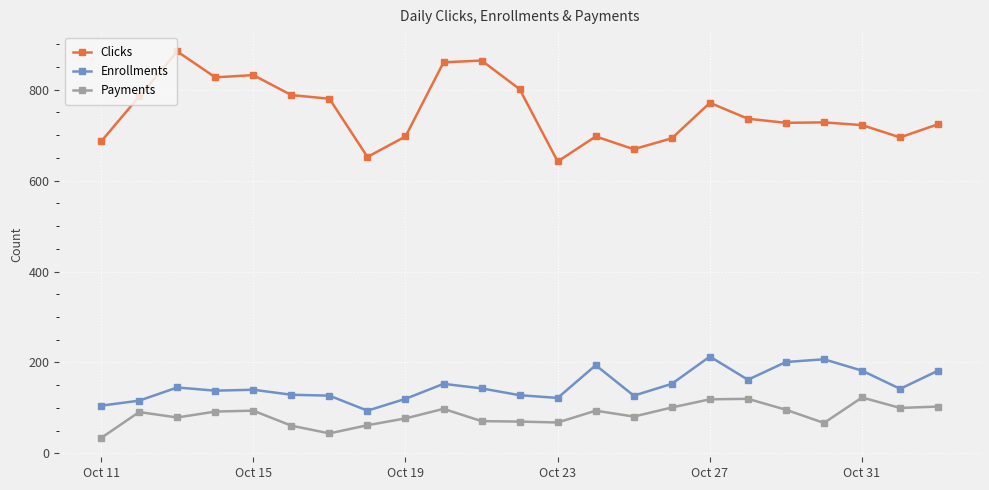

Which series has the largest total across all categories?

Clicks